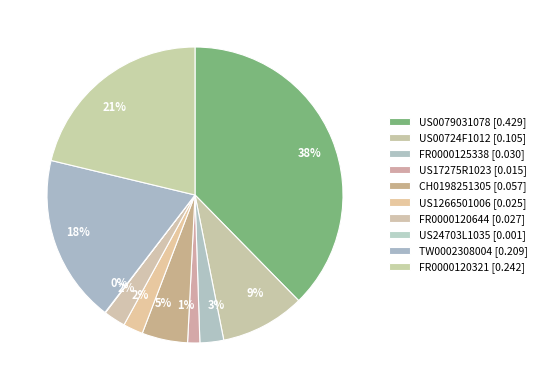

What is the smallest slice in the pie chart?

US24703L1035